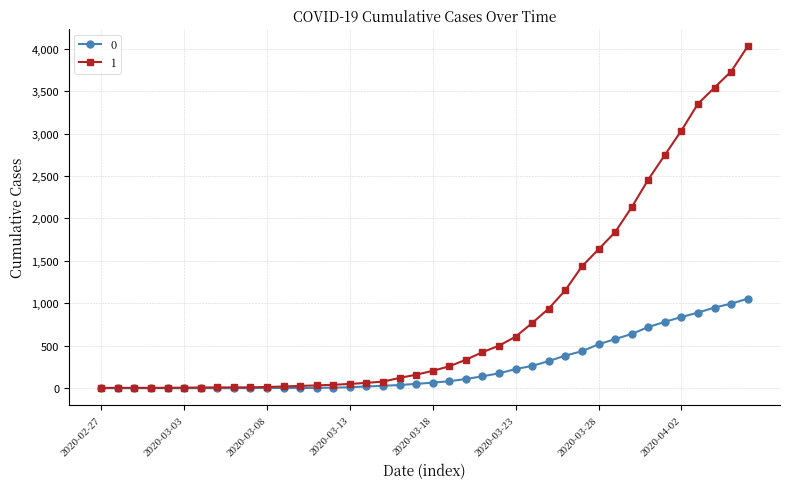

Rank the series by their average value, from lowest to highest.

0, 1